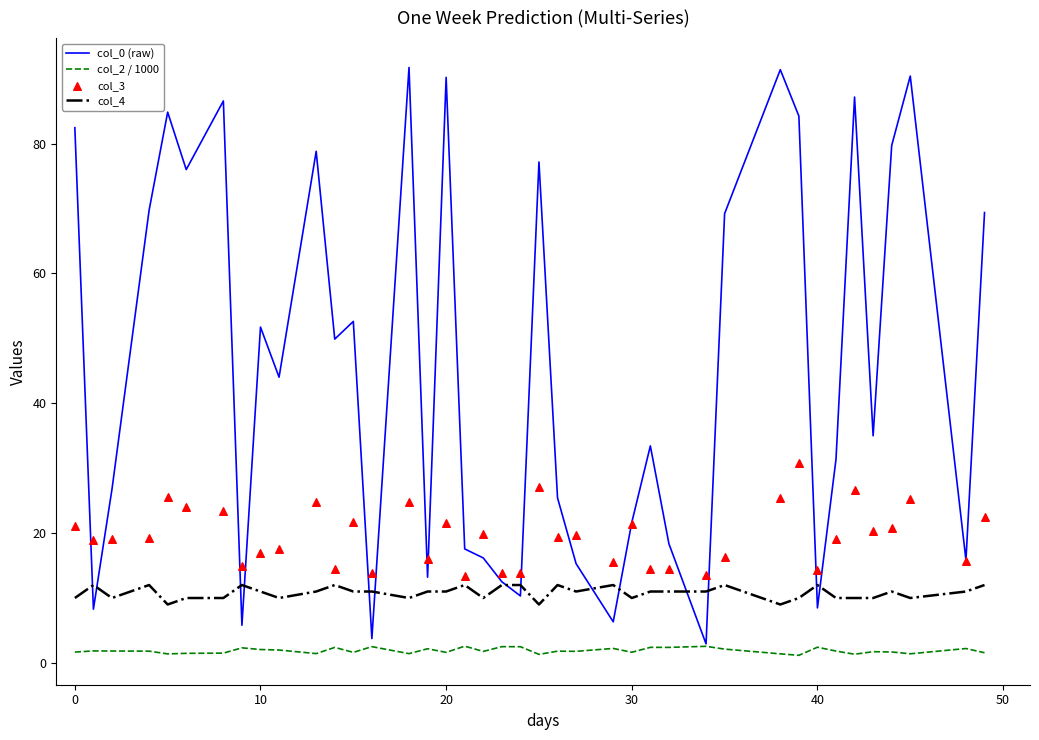

What is the minimum value for col_4?

9.0